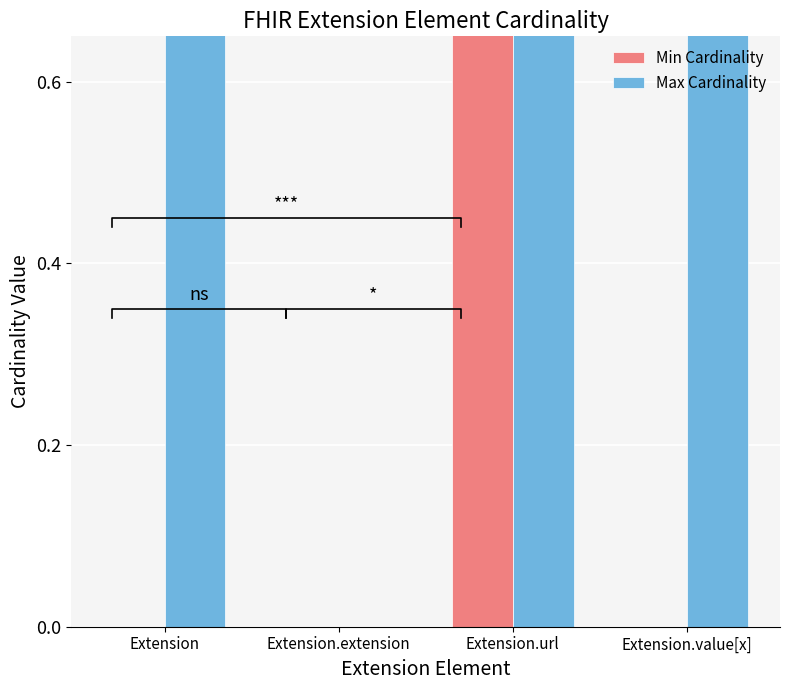

Rank the series by their maximum value, from highest to lowest.

Min Cardinality, Max Cardinality